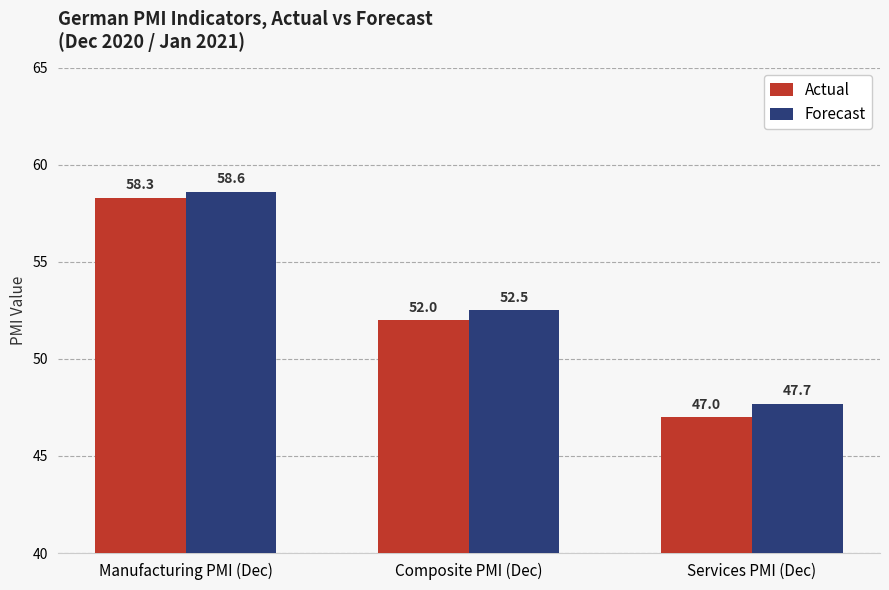

The value of Actual at Composite PMI (Dec) is 70.4. True or false?

False